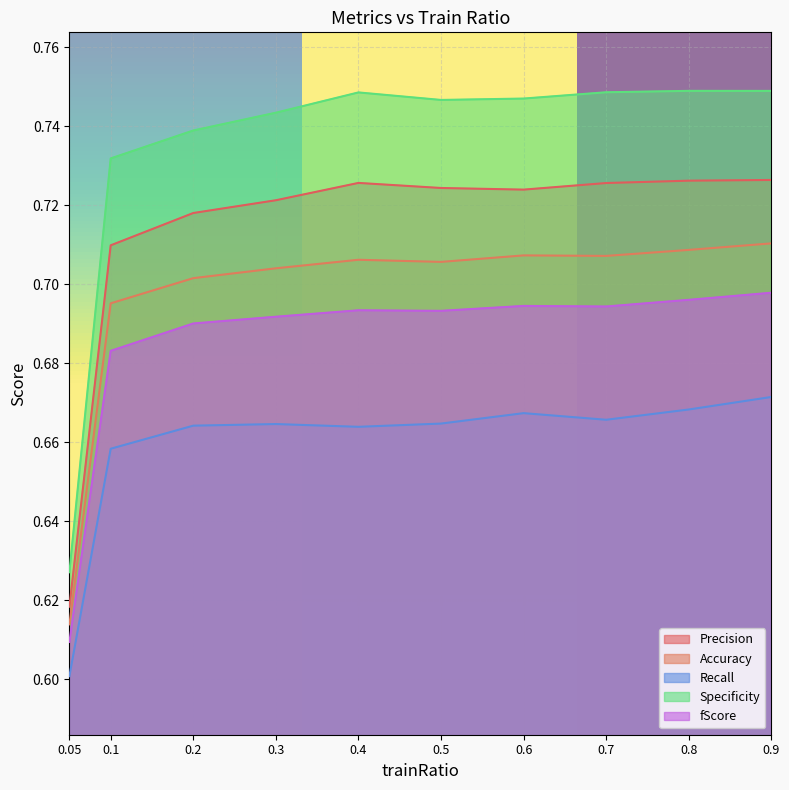

The Recall series shows 0.7 at 0.7. True or false?

True